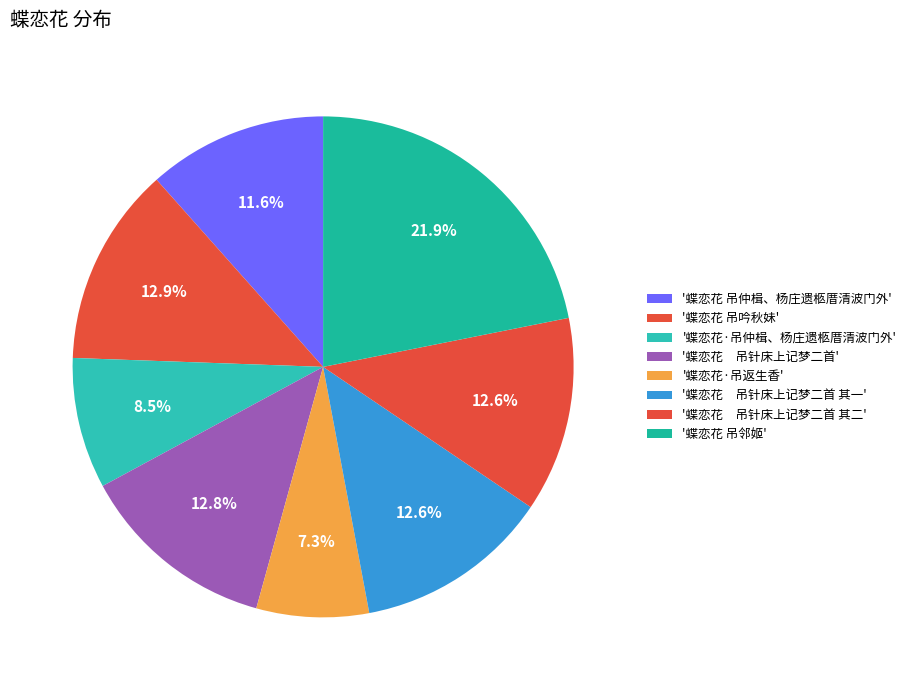

Count the number of slices in the pie.

8